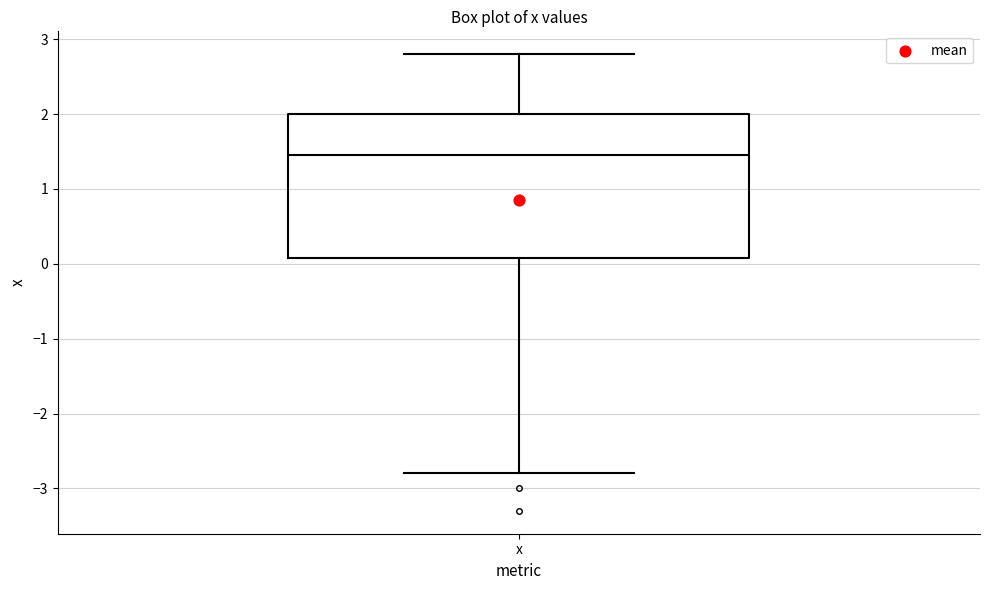

Read this box plot against the y-axis: the position of the median line, the range covered by the box, and the ends of both whiskers. The values are not printed on the chart, so give them approximately, as read against the axis.

median 1.5, box 0.1 to 2.0, whiskers -2.8 to 2.8